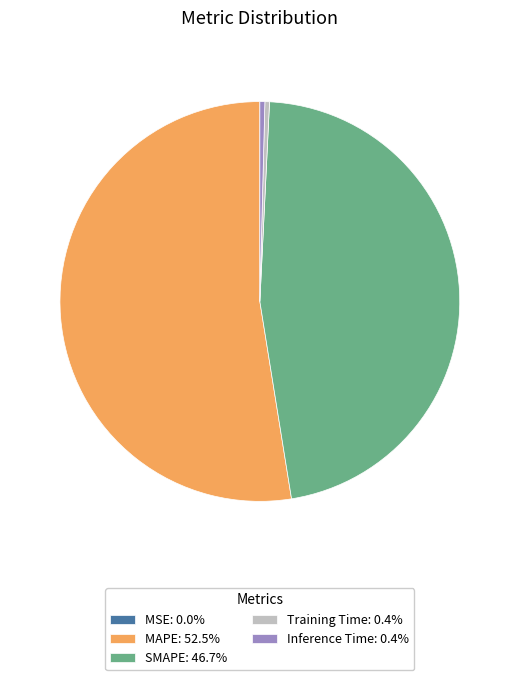

Is there any slice that represents more than half of the pie?

Yes